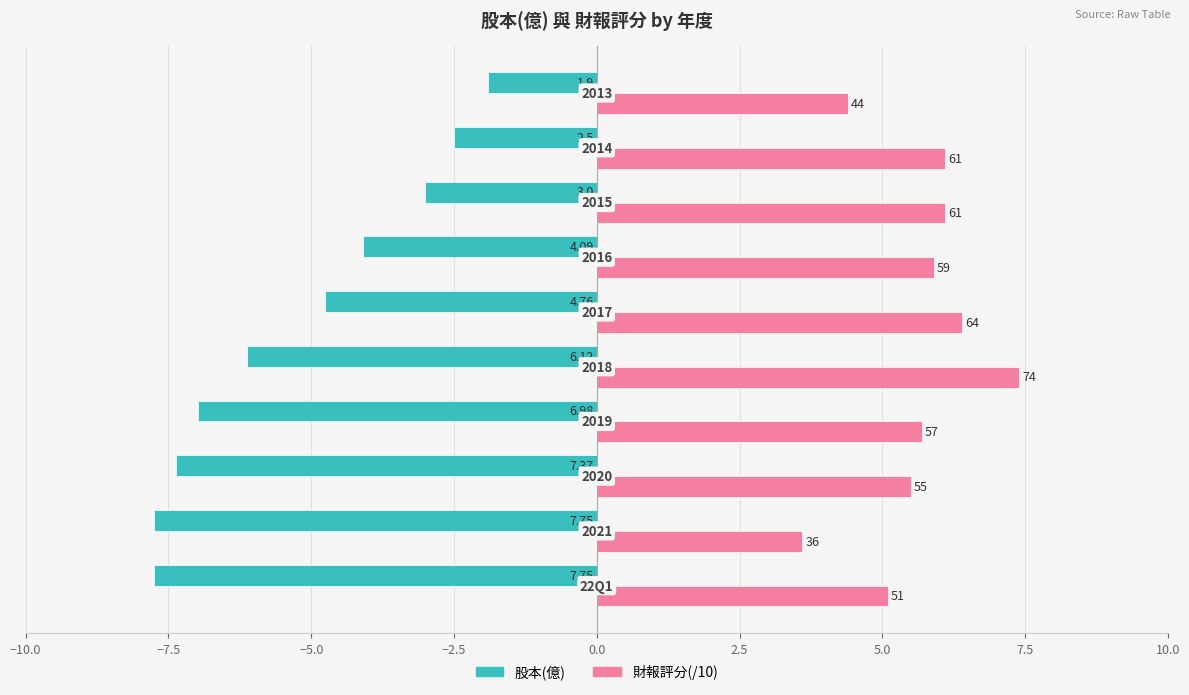

What are all the series names shown in the legend?

股本(億), 財報評分(/10)